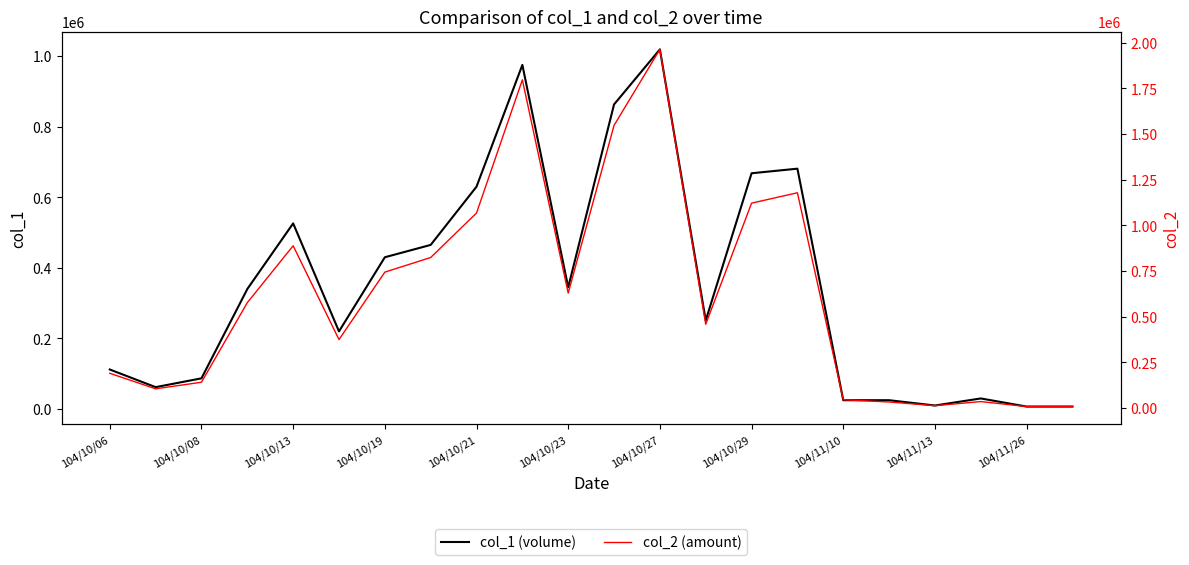

The col_2 (amount) series shows 743587 at 11. True or false?

False